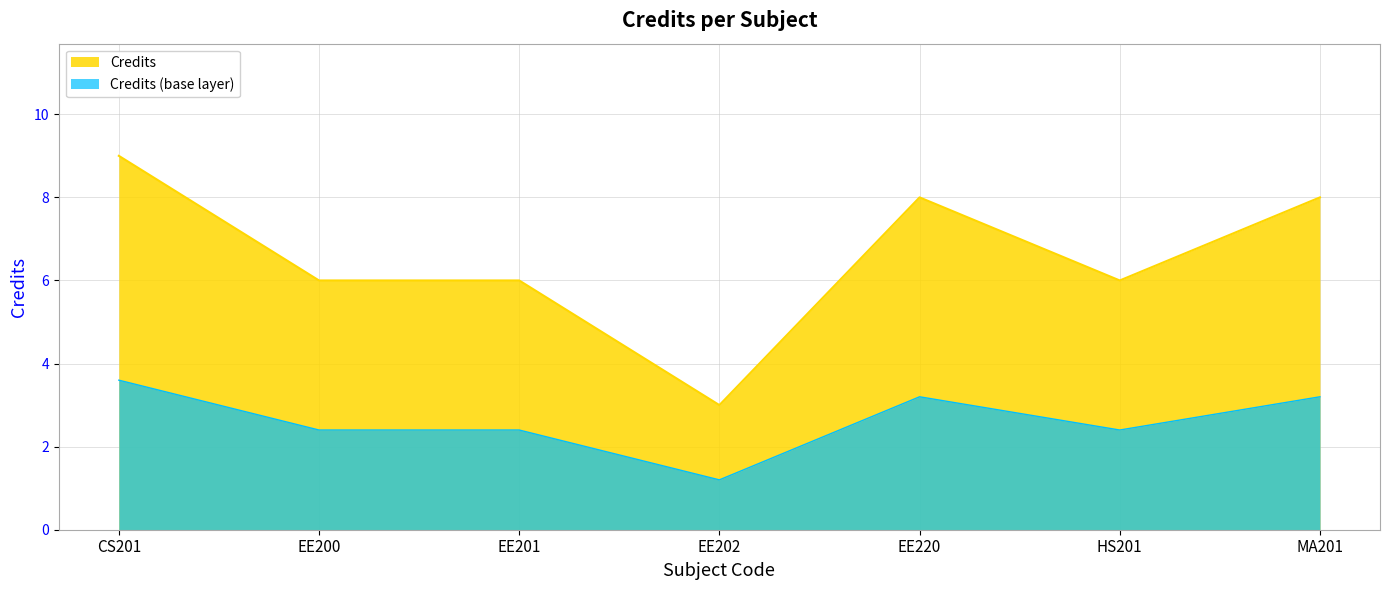

What is the change in value from EE200 to EE220?

+2